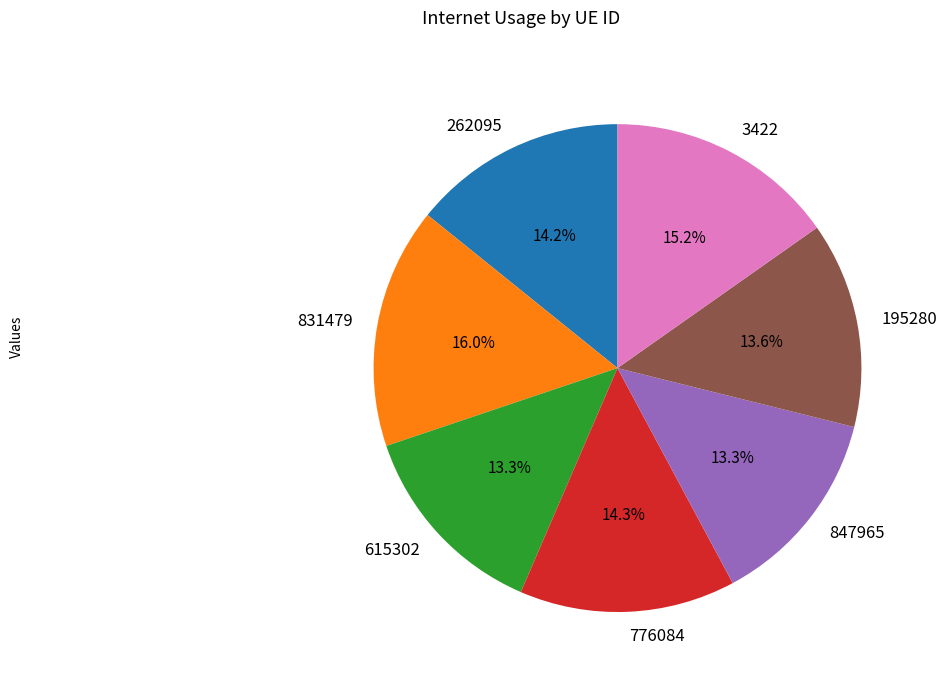

Does 776084 represent more than half of the total?

No